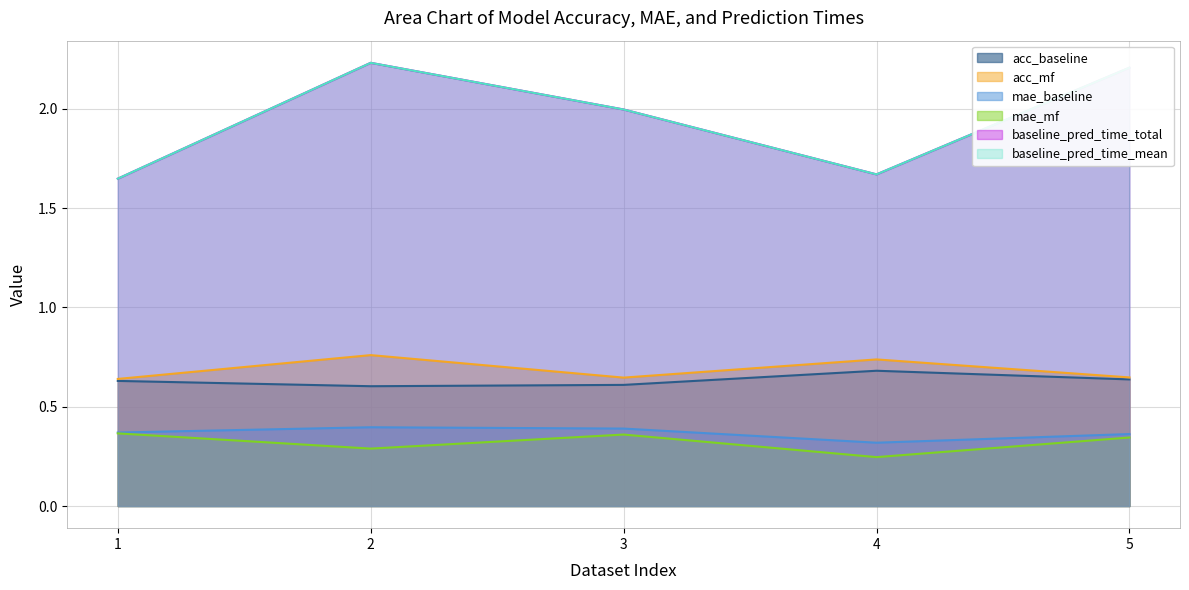

What is the value of the acc_mf point at the 4th from the left?

0.7